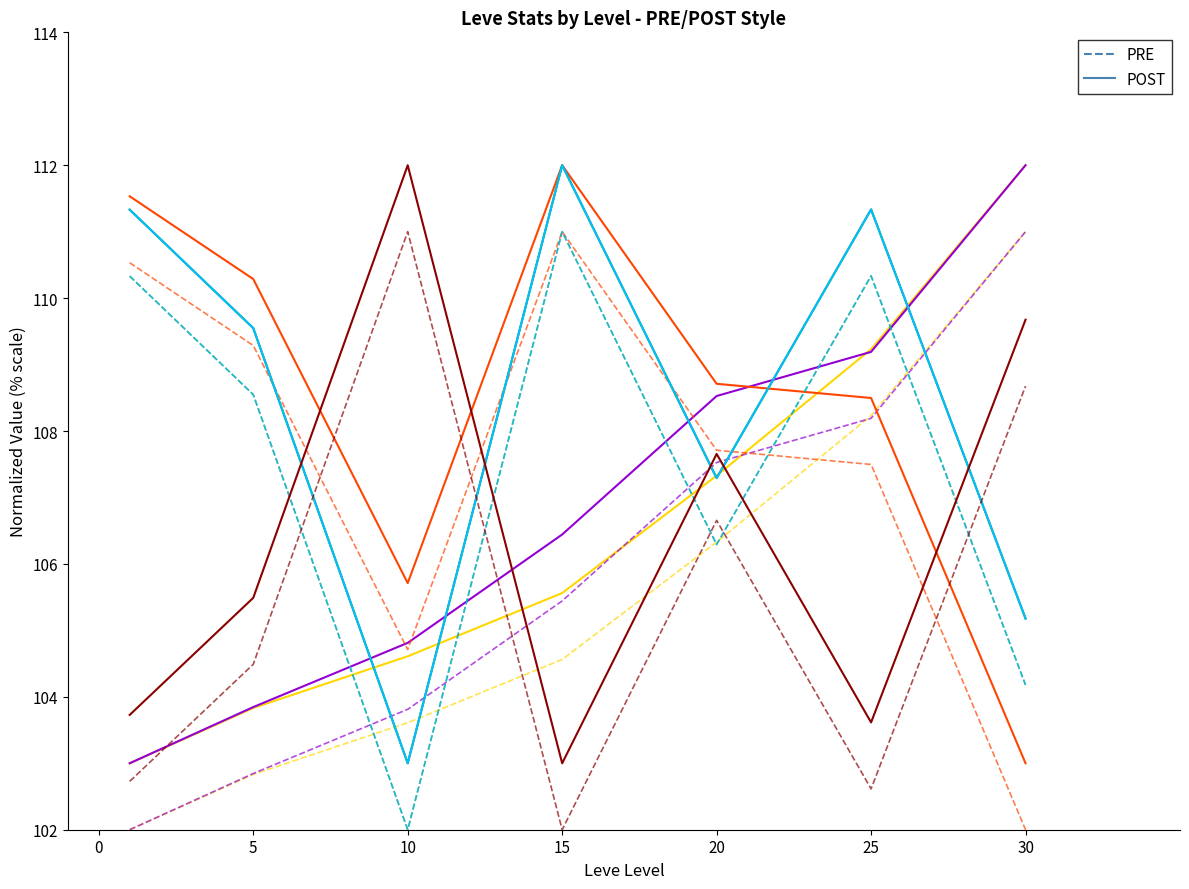

What is the spread (max minus min) of values at 20?

1.4